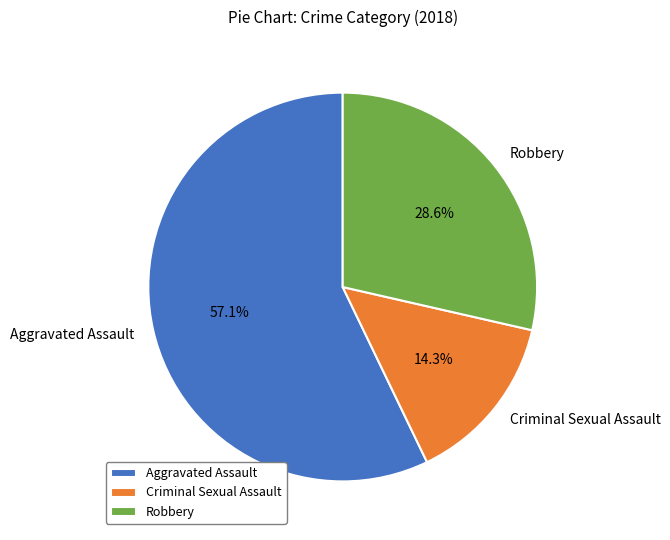

Which has a higher value, Criminal Sexual Assault or Robbery?

Robbery